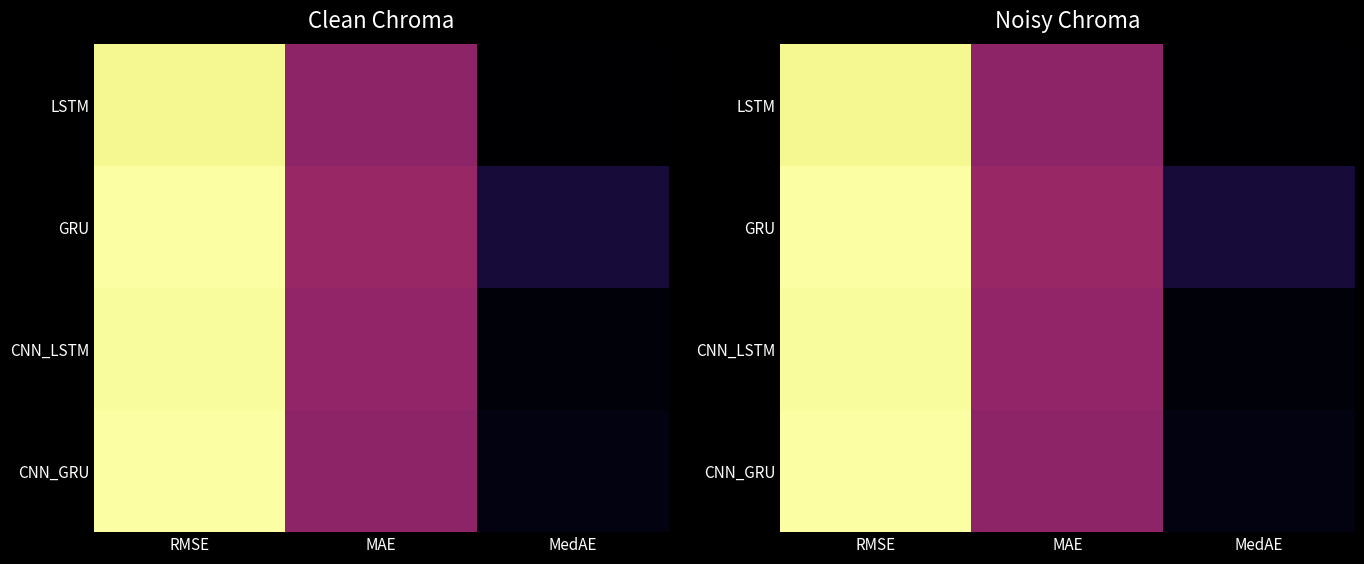

Is the value of CNN_GRU at MedAE greater than the value of CNN_LSTM at RMSE?

No